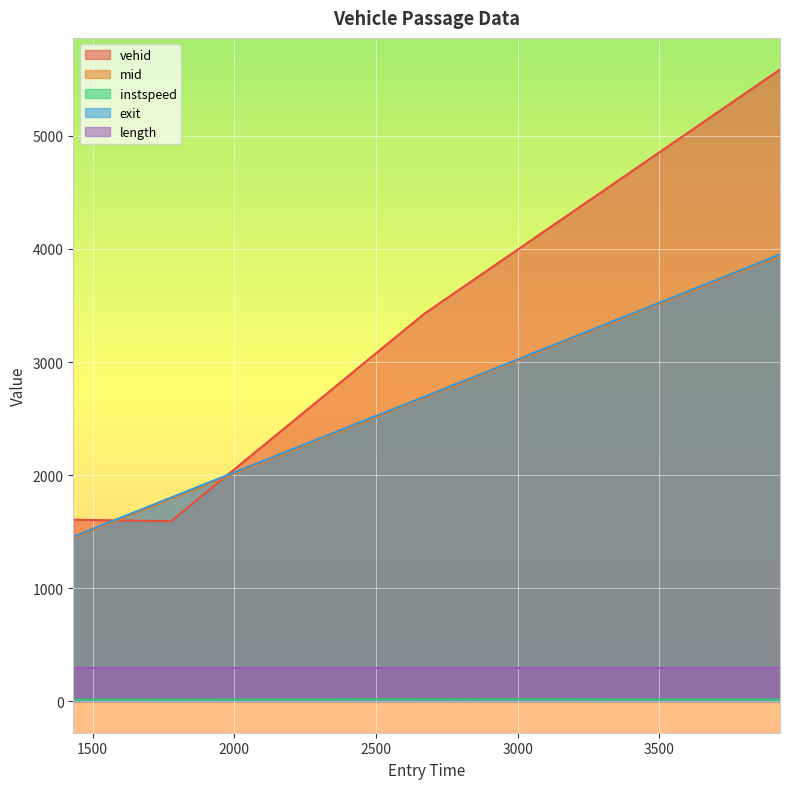

What is the average value of the exit series?

2474.8